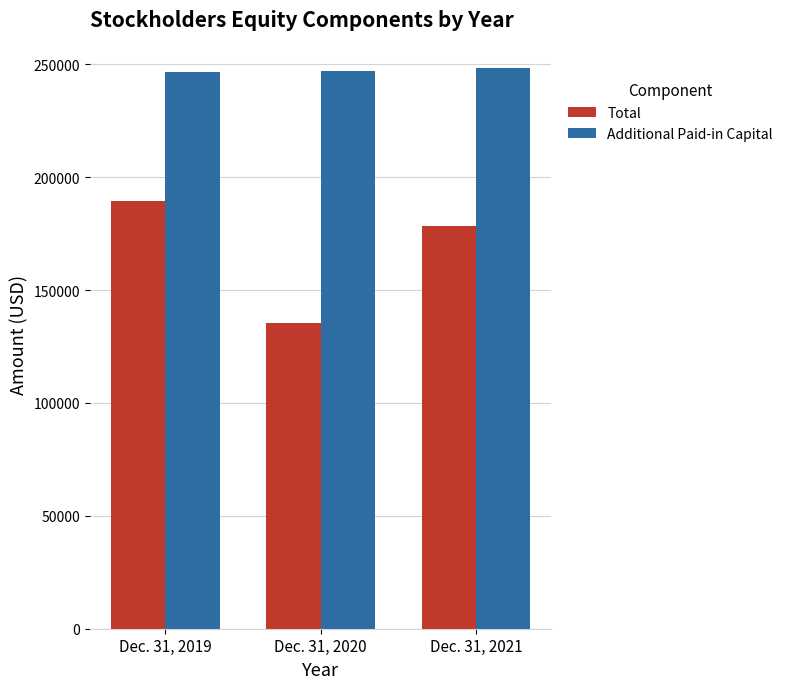

How many Additional Paid-in Capital values are between 246680 and 248438?

3